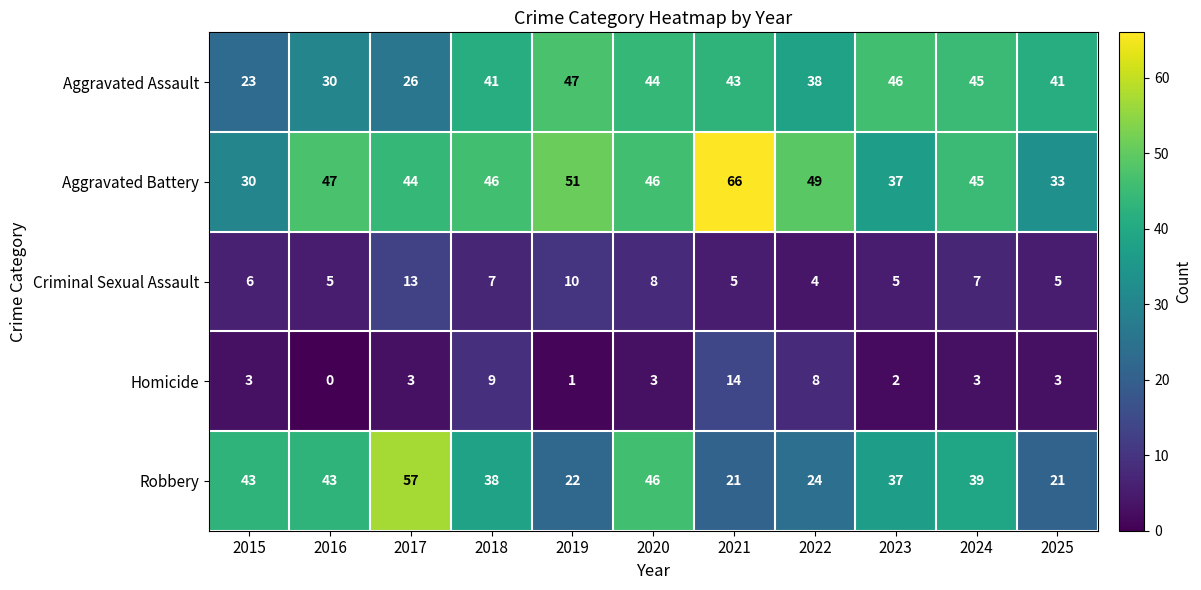

What is the average value of the Robbery series?

36